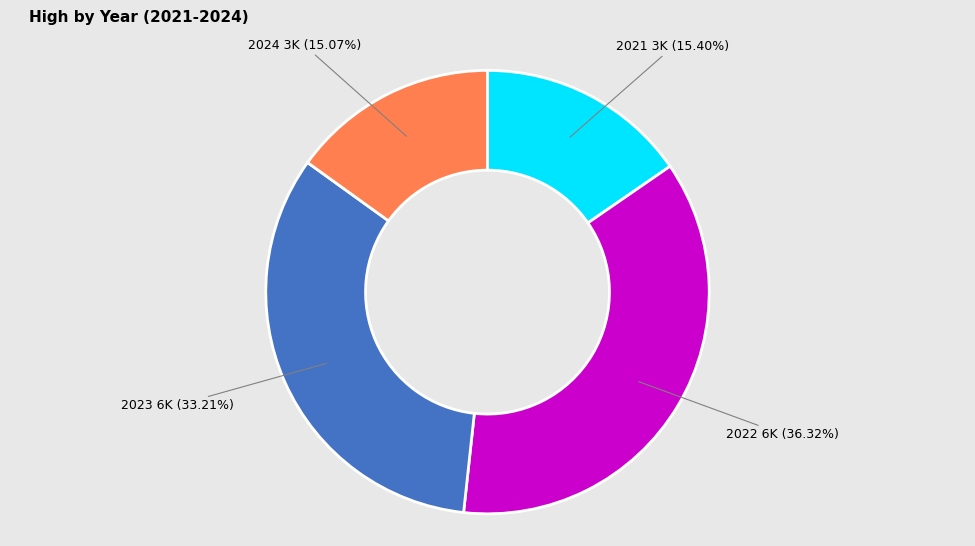

Is there a majority slice in this chart?

No